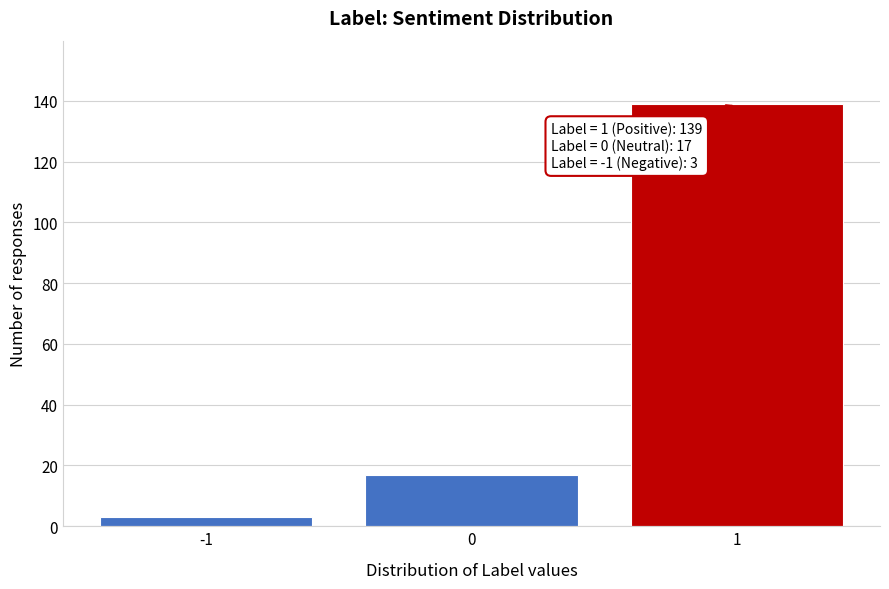

Over which range of the x-axis is the bar tallest?

0.5 to 1.5